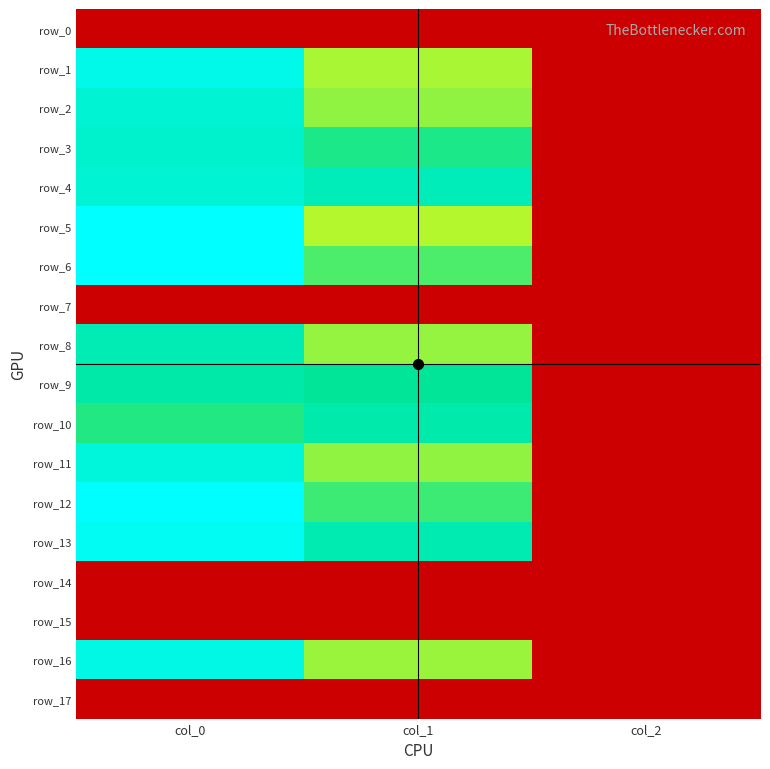

Which series has the largest total across all categories?

row_13